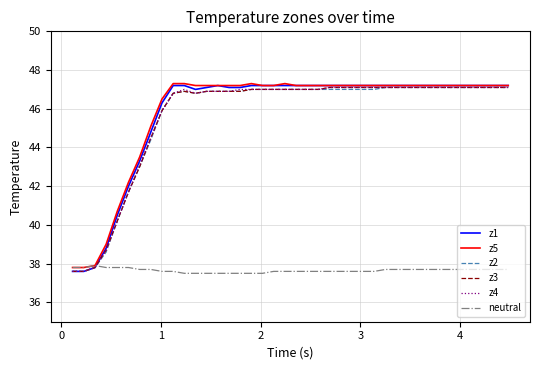

What is the maximum value shown in the chart?

47.3